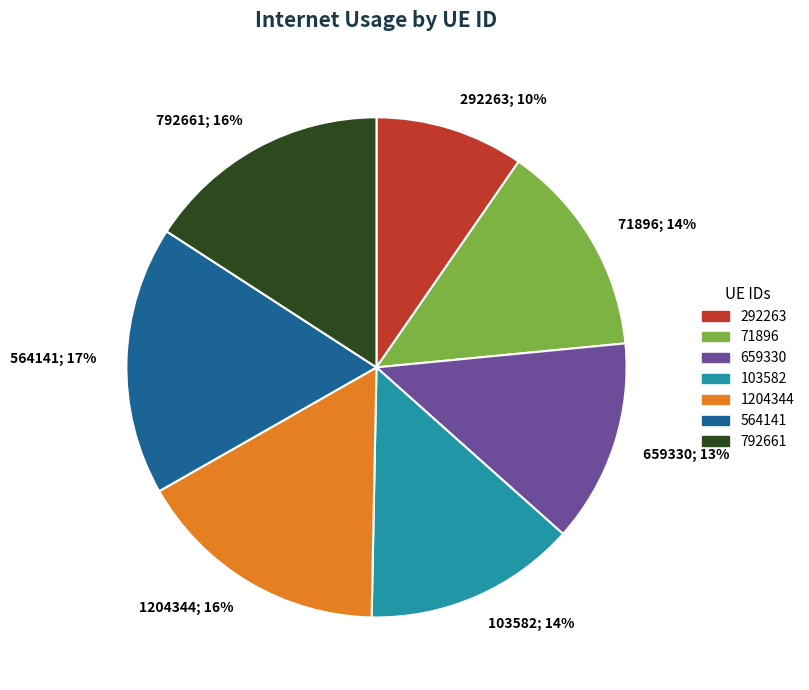

True or false: 71896 accounts for 14% of the total.

True